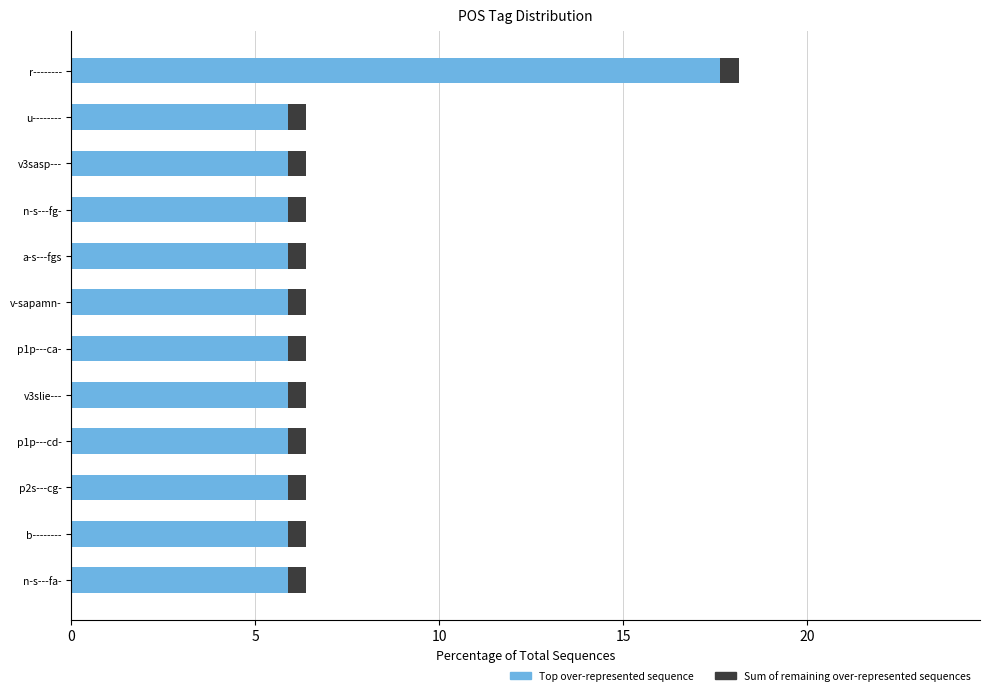

At which category is the sum across all series the highest?

r--------